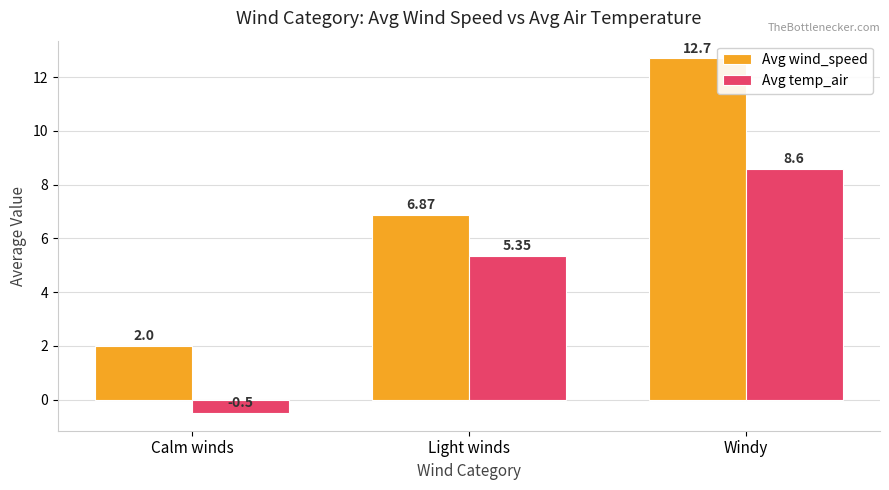

List the series in order of their overall mean, highest first.

Avg wind_speed, Avg temp_air